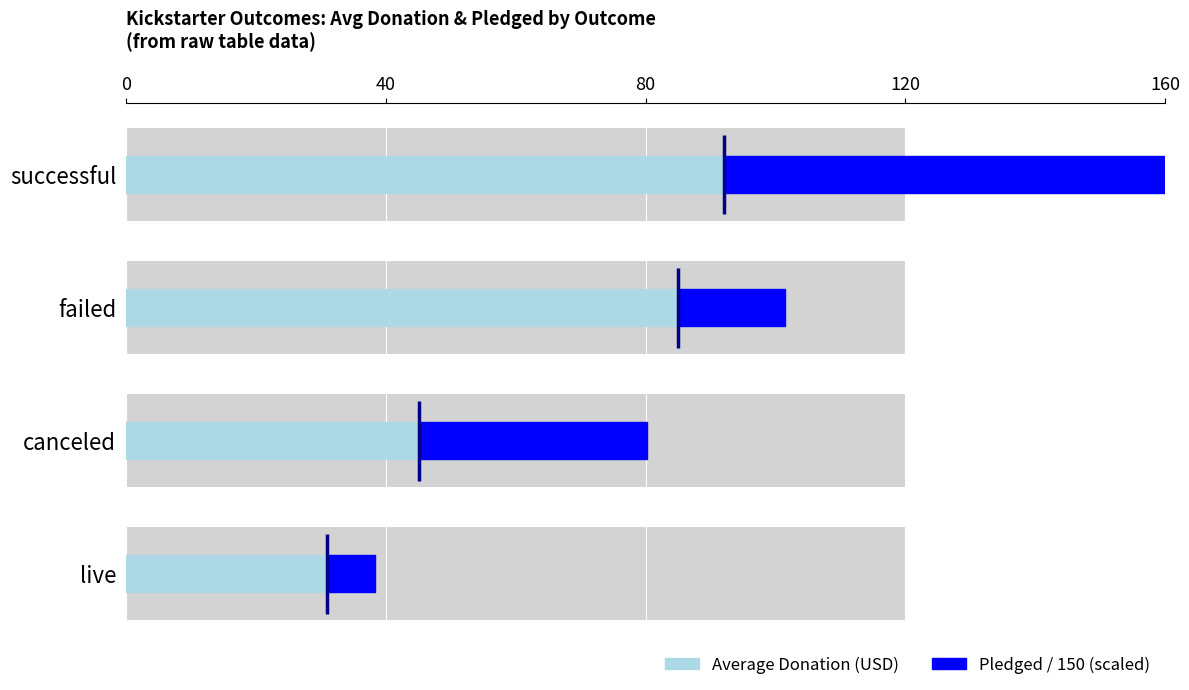

How many bars are there in total?

8